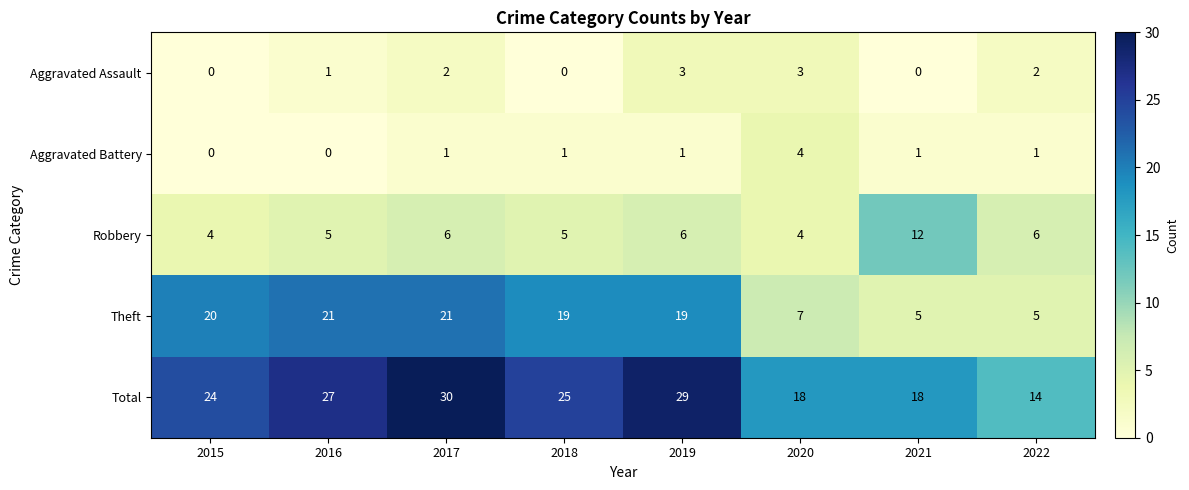

At which category does the chart reach its peak across all series?

2017